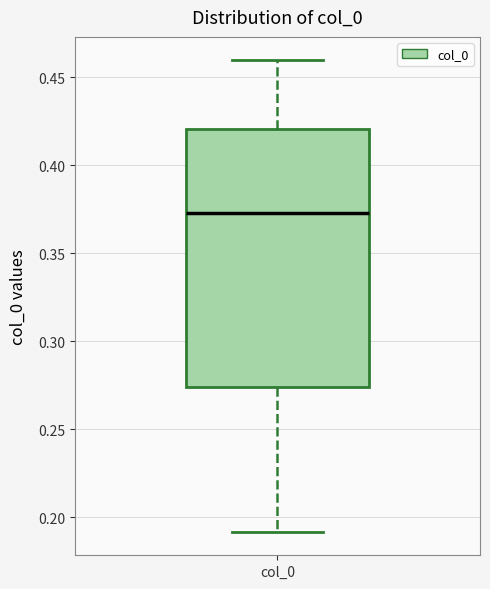

Read this box plot against the y-axis: the position of the median line, the range covered by the box, and the ends of both whiskers. The values are not printed on the chart, so give them approximately, as read against the axis.

median 0.375, box 0.275 to 0.420, whiskers 0.190 to 0.460